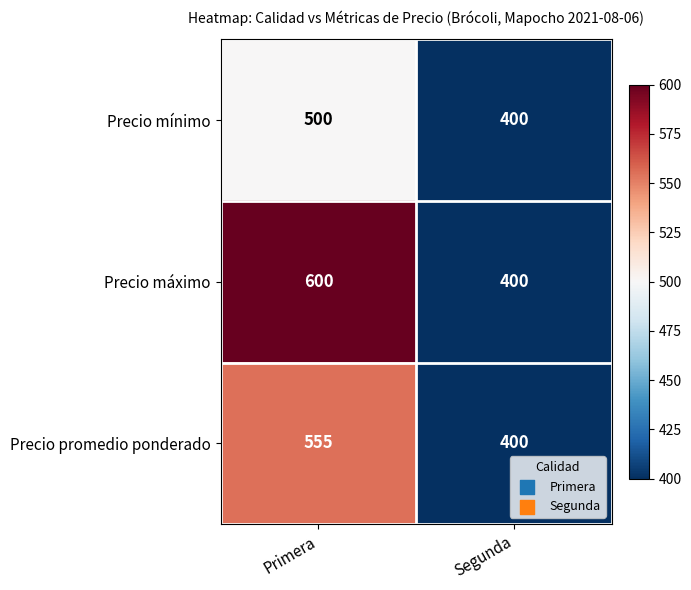

What is the difference between the highest and lowest values at Primera?

100